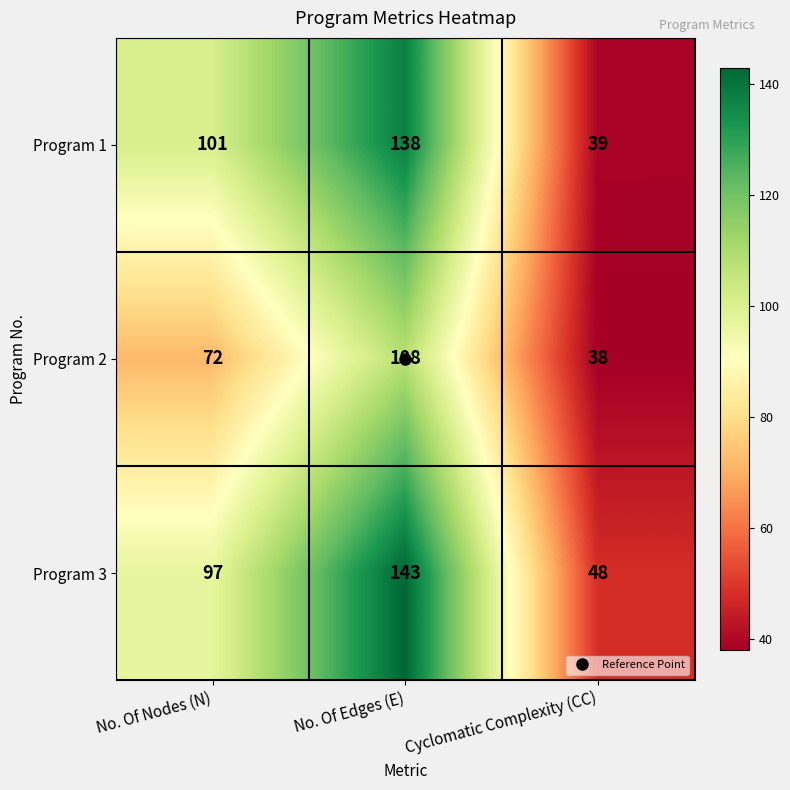

What is the approximate value of Program 2 at Cyclomatic Complexity (CC), to the nearest 5?

40